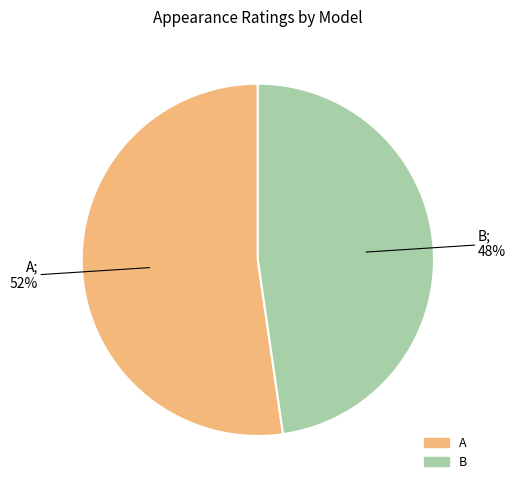

Rank the categories by value from lowest to highest.

B, A